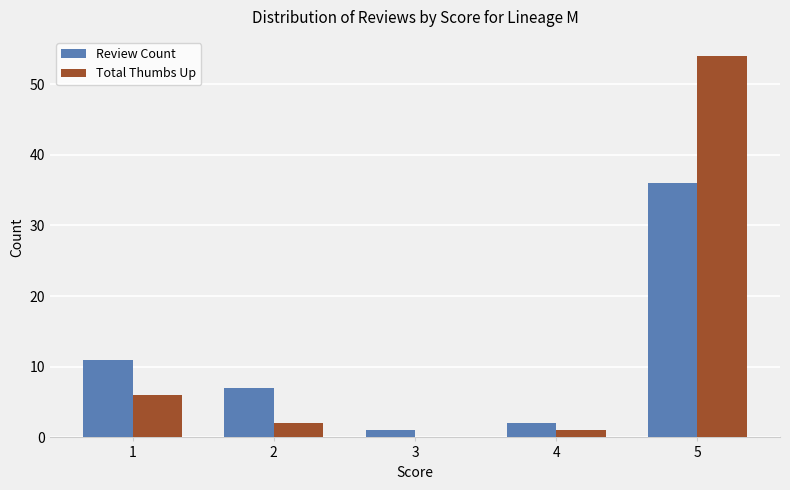

What value does the Review Count series have at 5?

36